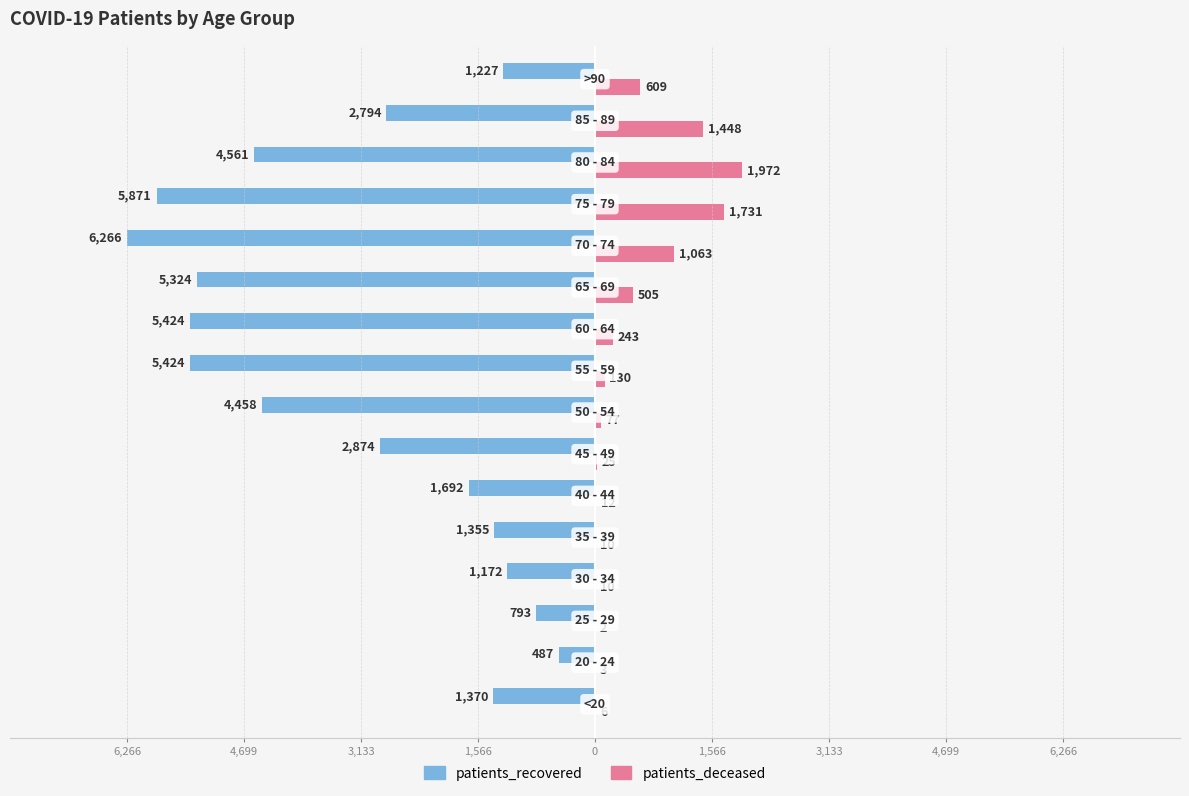

What are all the series names shown in the legend?

patients_recovered, patients_deceased